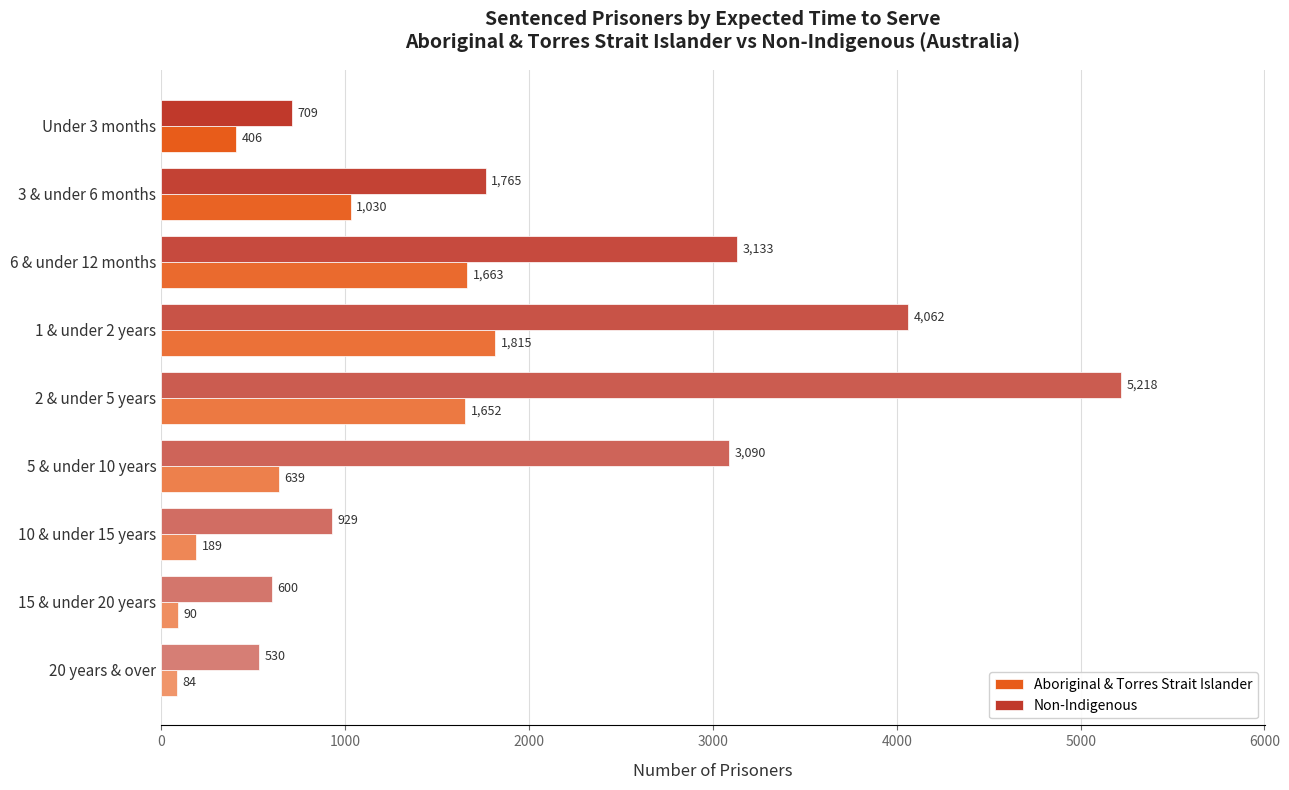

List the series in order of their peak value, lowest first.

Aboriginal & Torres Strait Islander, Non-Indigenous